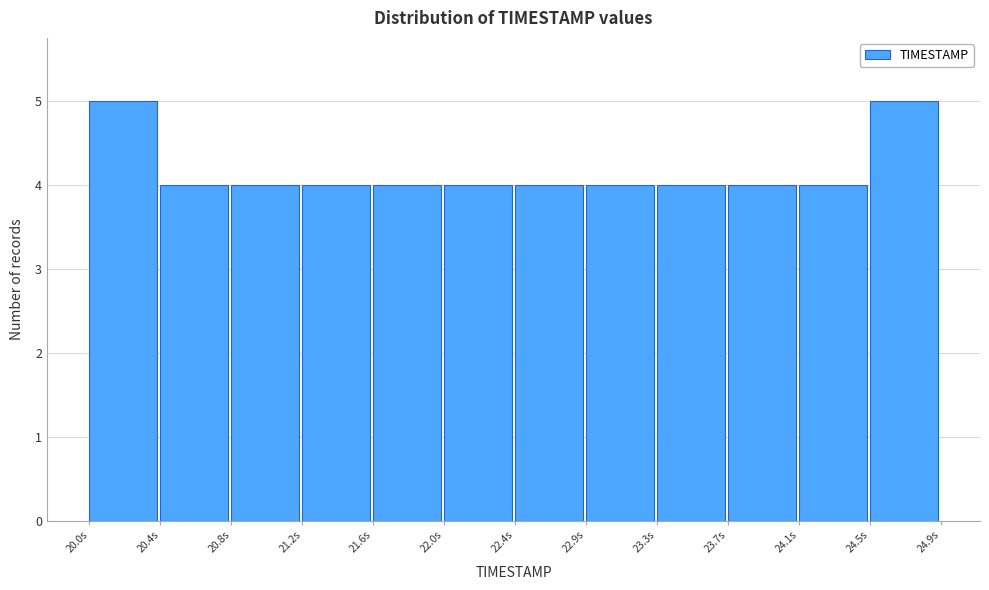

Reading left to right, list every bar in this chart as the range it spans on the x-axis followed by its height. Neither the bar edges nor the heights are printed on the chart, so give them approximately, as read against the axes.

20.00 to 20.40: 5
20.40 to 20.80: 4
20.80 to 21.25: 4
21.25 to 21.65: 4
21.65 to 22.05: 4
22.05 to 22.45: 4
22.45 to 22.85: 4
22.85 to 23.25: 4
23.25 to 23.70: 4
23.70 to 24.10: 4
24.10 to 24.50: 4
24.50 to 24.90: 5